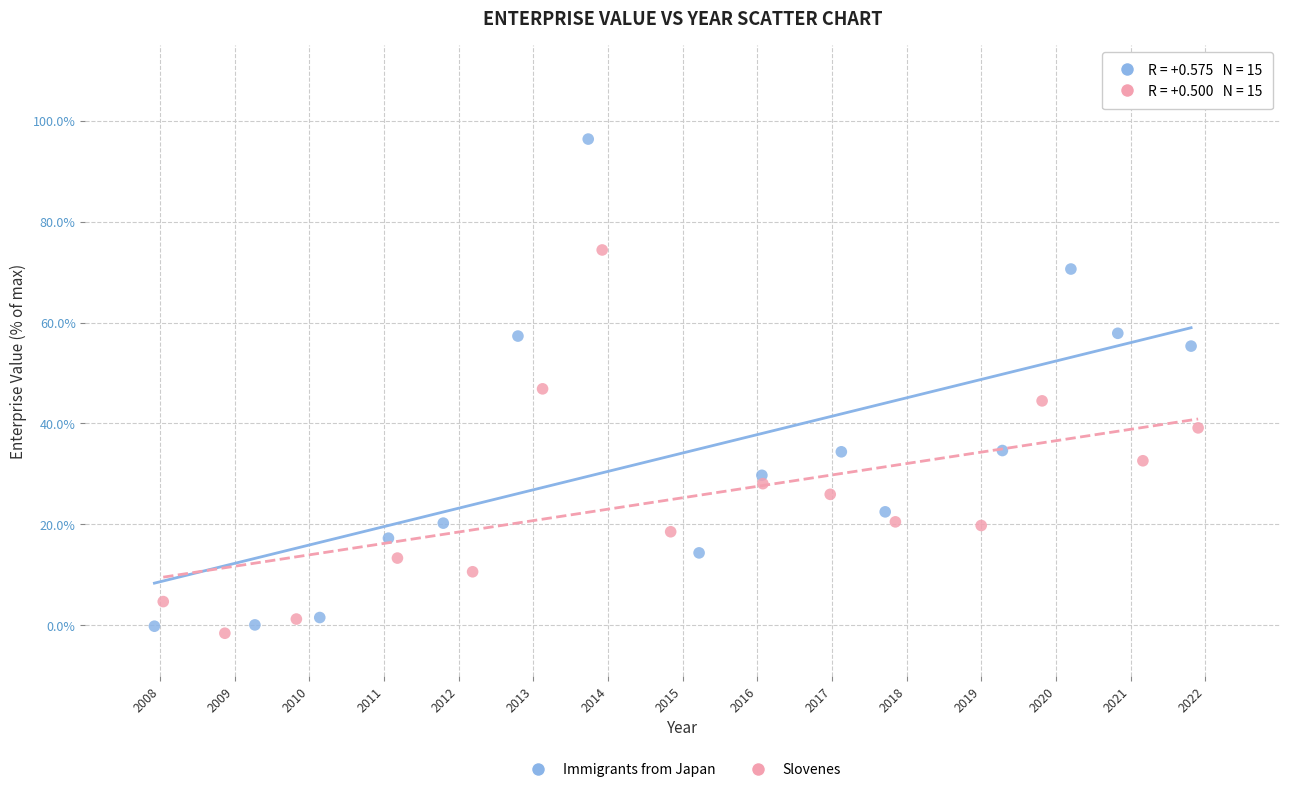

What are all the series names shown in the legend?

Immigrants from Japan, Slovenes